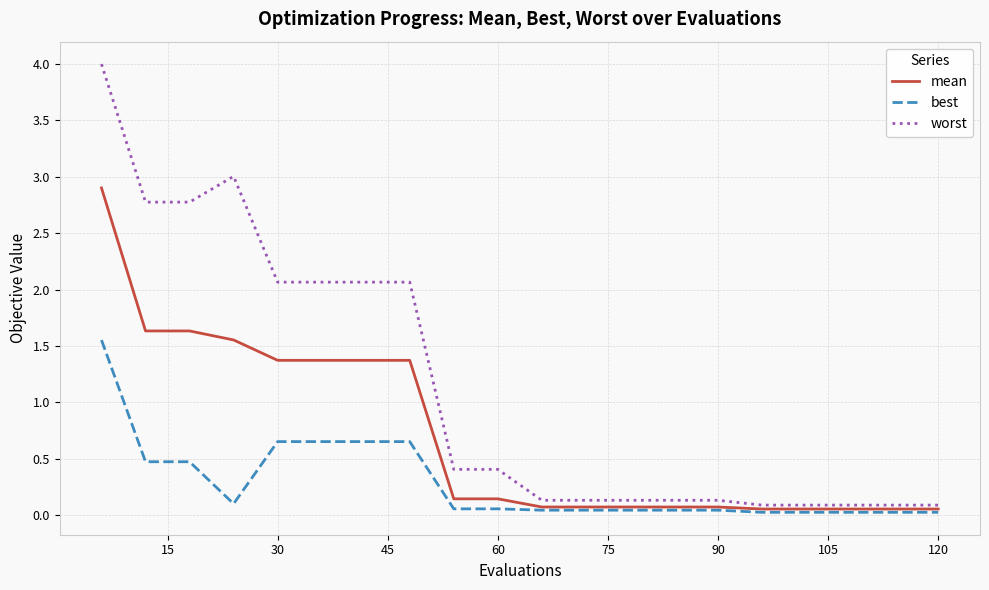

List the series in order of their peak value, lowest first.

best, mean, worst